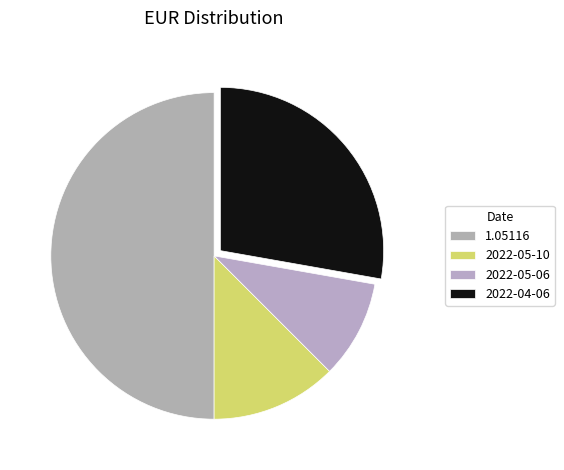

Rank the categories by value from lowest to highest.

2022-05-06, 2022-05-10, 2022-04-06, 1.05116